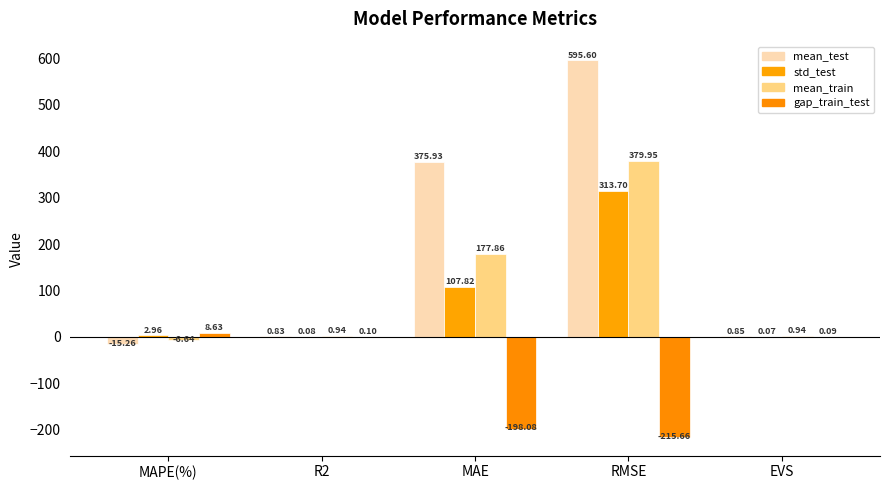

Count the number of categories in the chart.

5